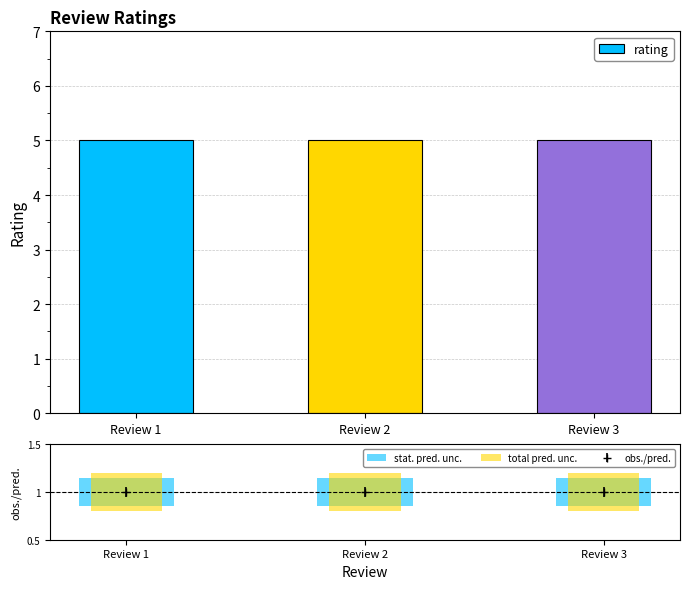

Are the bars grouped side by side (vs. stacked)?

Yes